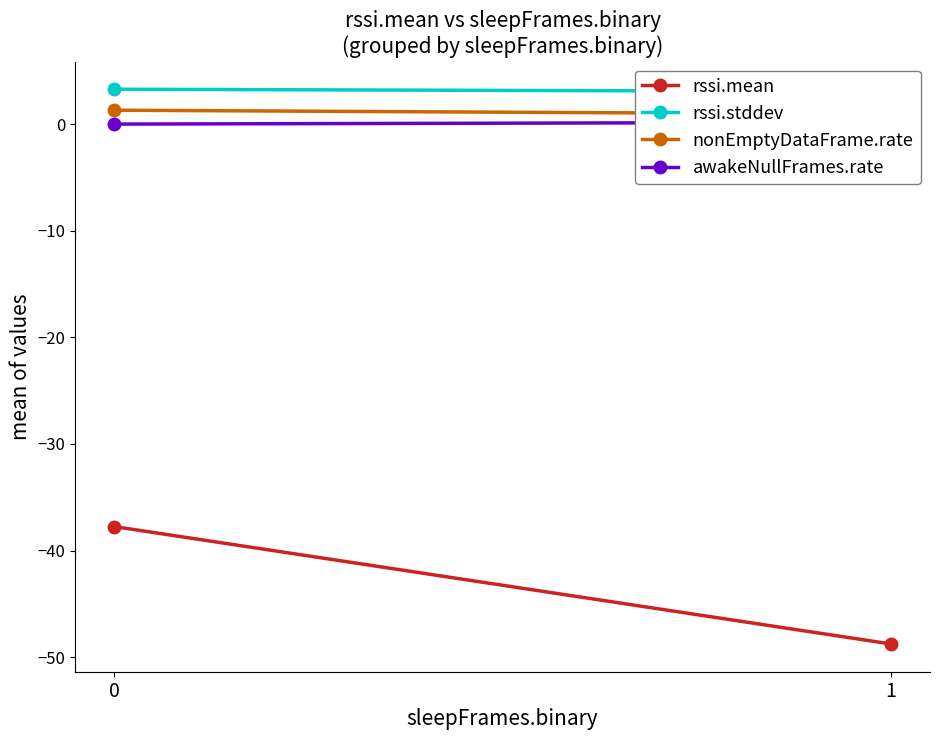

Count the nonEmptyDataFrame.rate values in the range 0 to 1.

1